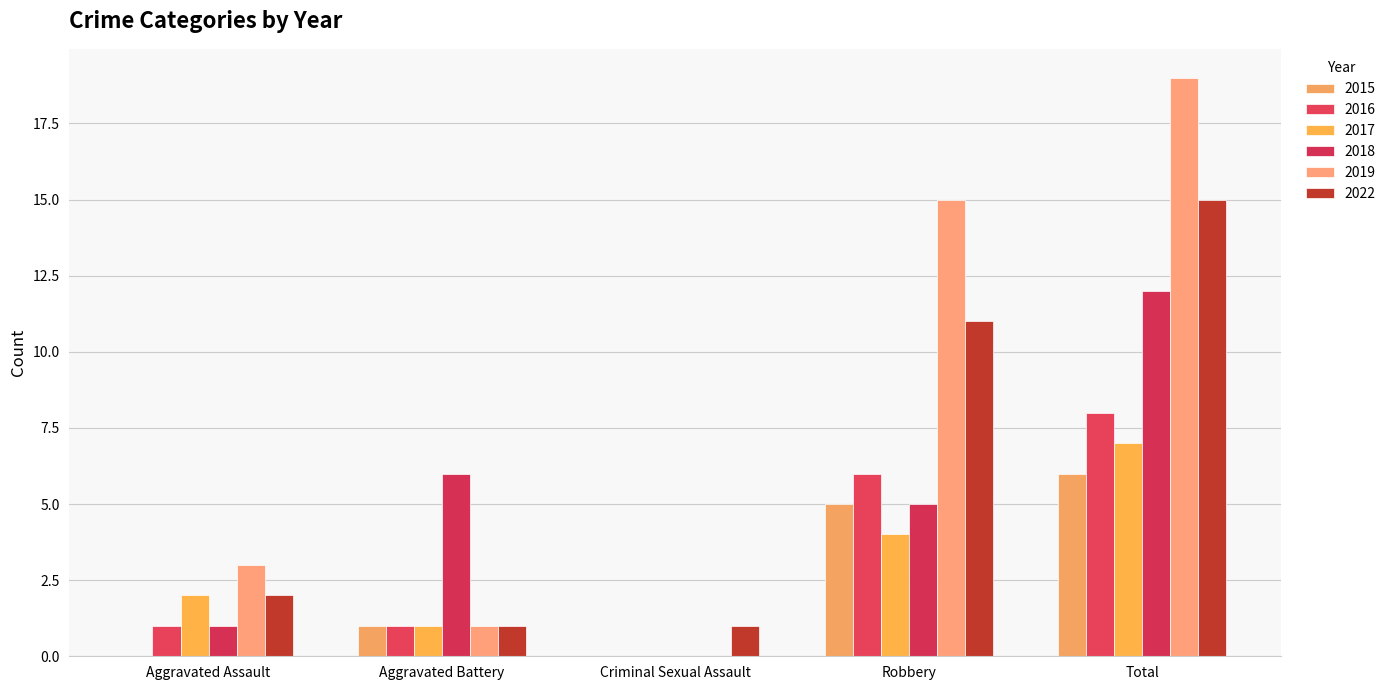

What value does the 2022 series have at Aggravated Battery?

1